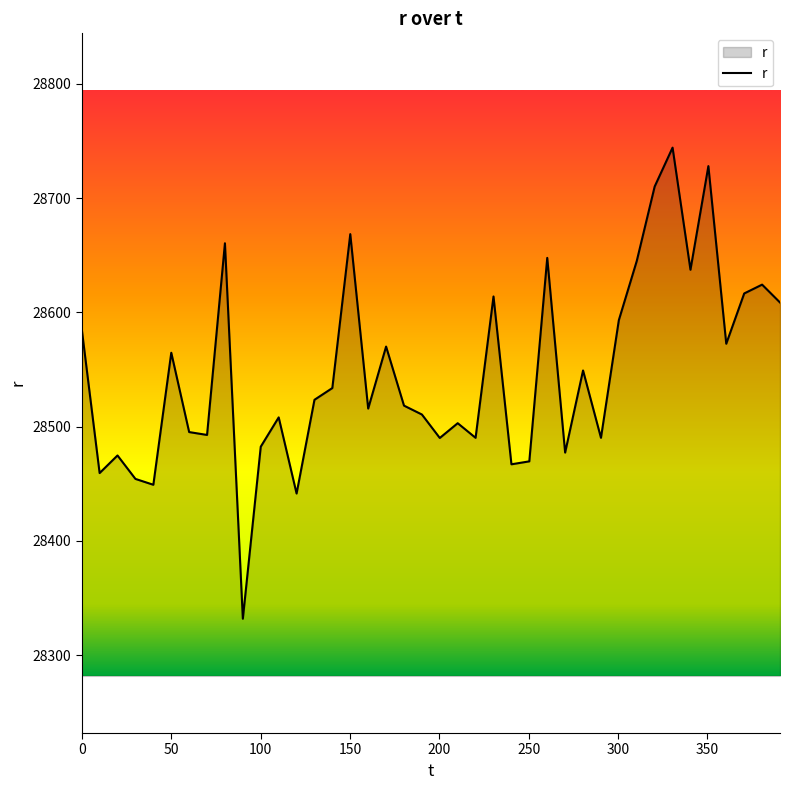

What is the difference between the maximum and minimum values?

412.1